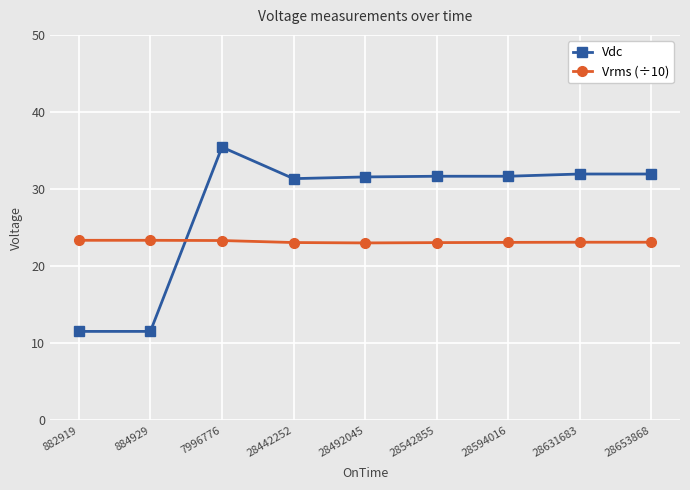

What is the minimum value for Vrms (÷10)?

23.0